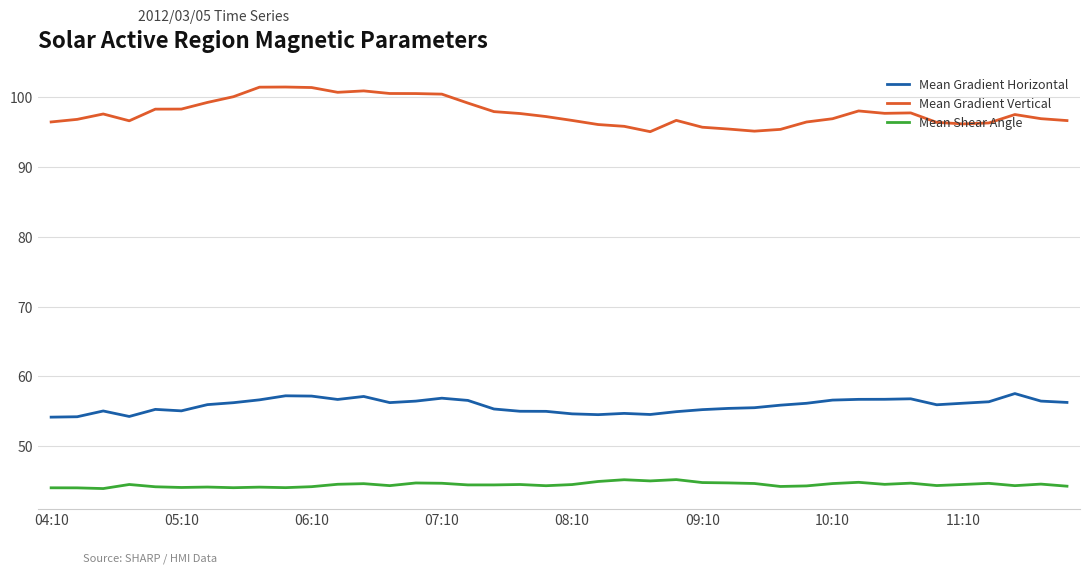

Which series has the largest range (max minus min)?

Mean Gradient Vertical